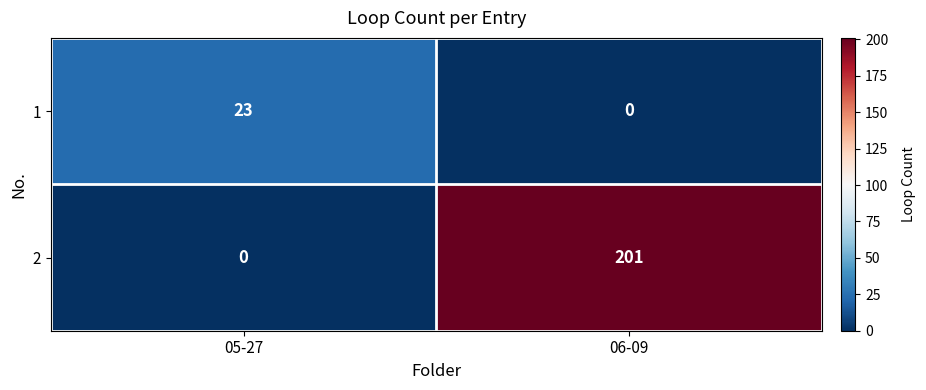

Rank the categories by 2 value from lowest to highest.

05-27, 06-09